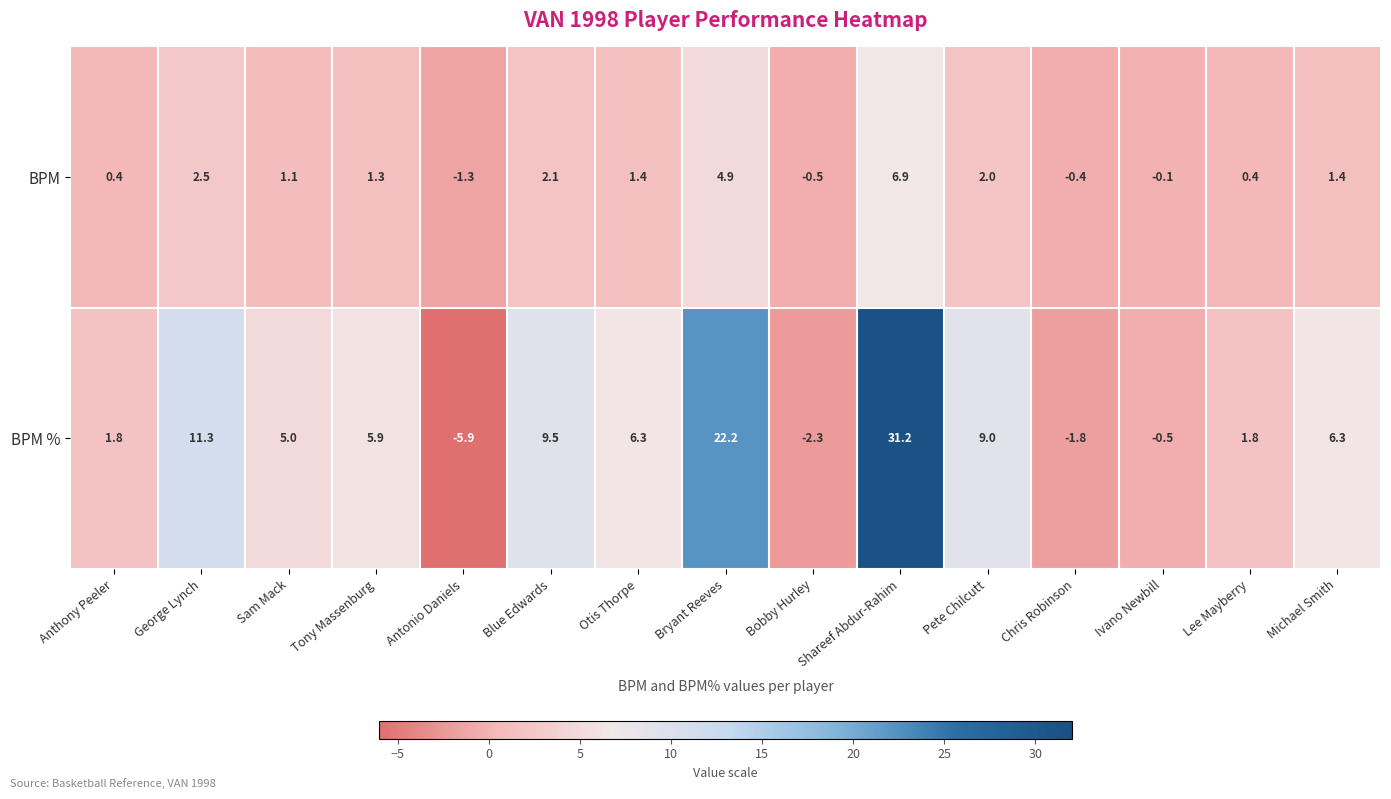

What is the average value of the BPM series?

1.5